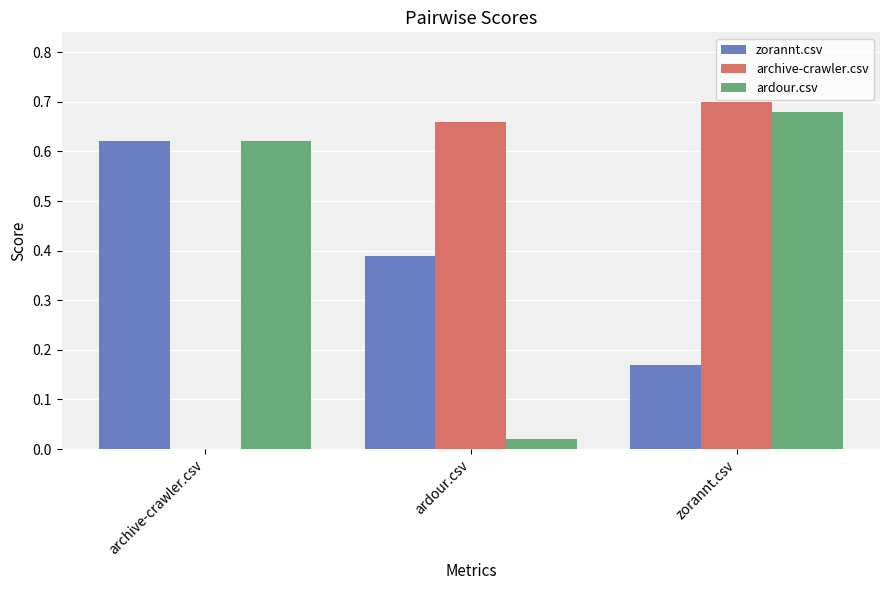

True or false: zorannt.csv has a value of 0.1 at ardour.csv.

False